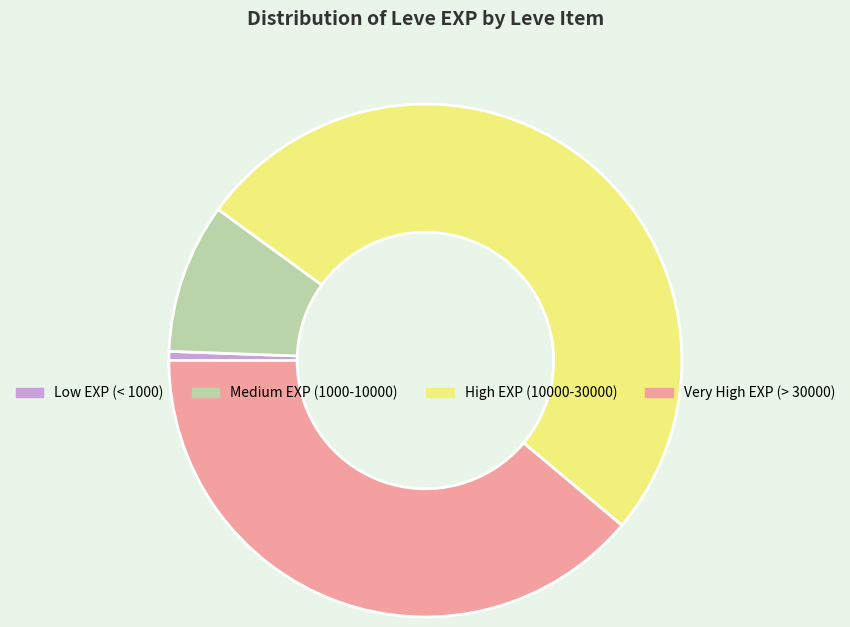

Does any single category account for the majority?

Yes